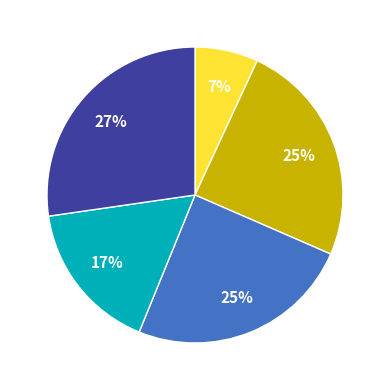

Does any single category account for the majority?

No